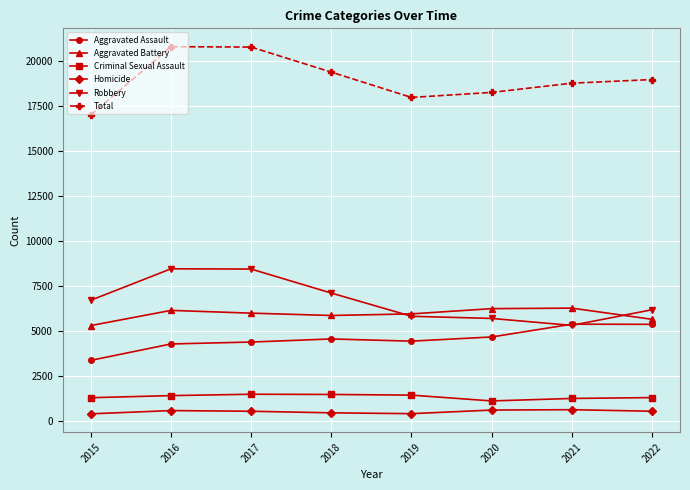

In Robbery, how many points are higher than both neighbors (excluding endpoints)?

1